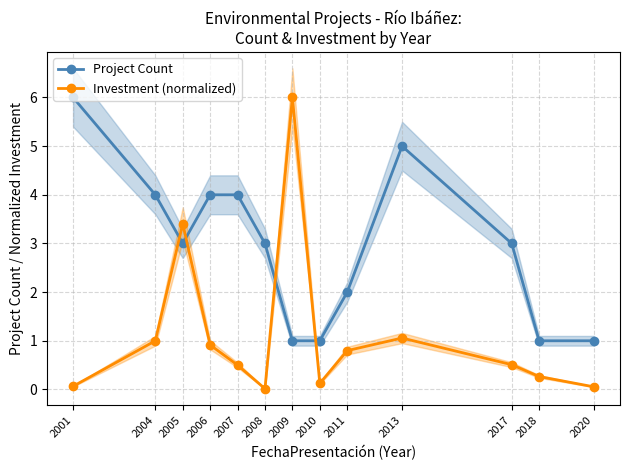

Where is Investment (normalized) nearest to the value 3?

2005